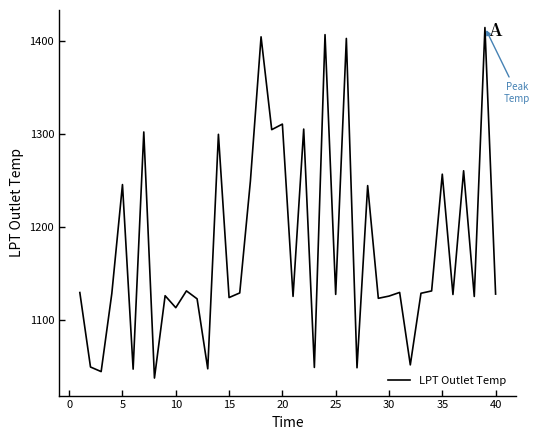

What is the minimum value shown in the chart?

1037.3